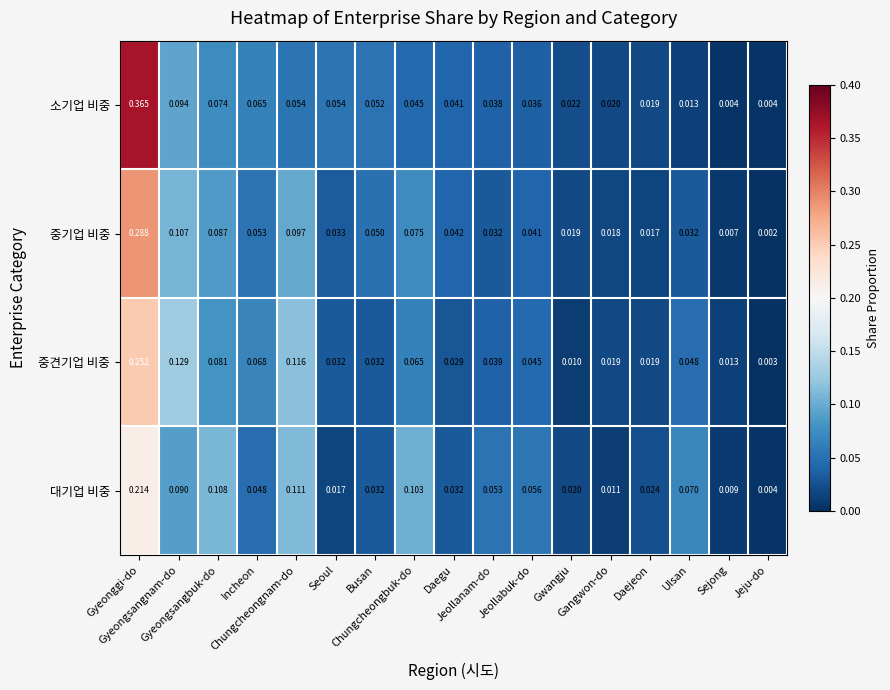

Rank the series by their maximum value, from lowest to highest.

대기업 비중, 중견기업 비중, 중기업 비중, 소기업 비중